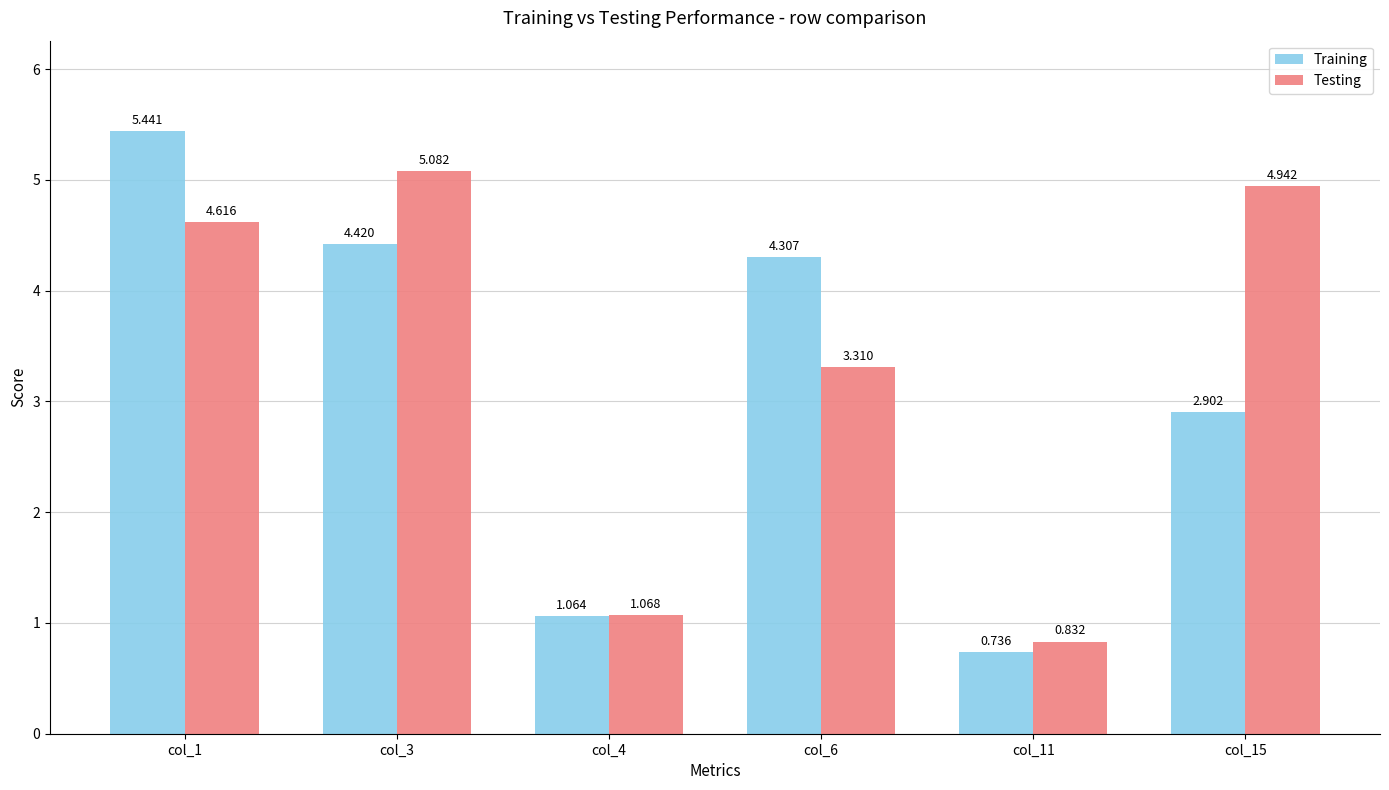

Which series has the largest total across all categories?

Testing